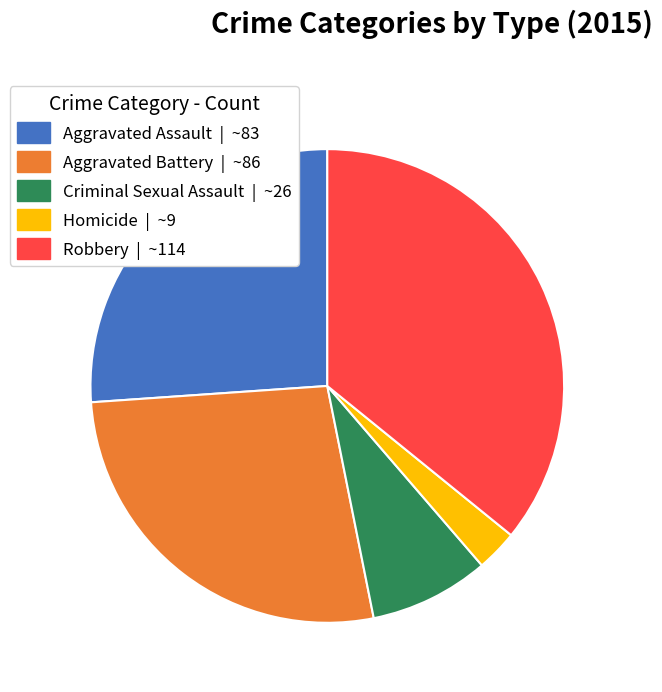

Rank the categories by value from lowest to highest.

Homicide, Criminal Sexual Assault, Aggravated Assault, Aggravated Battery, Robbery